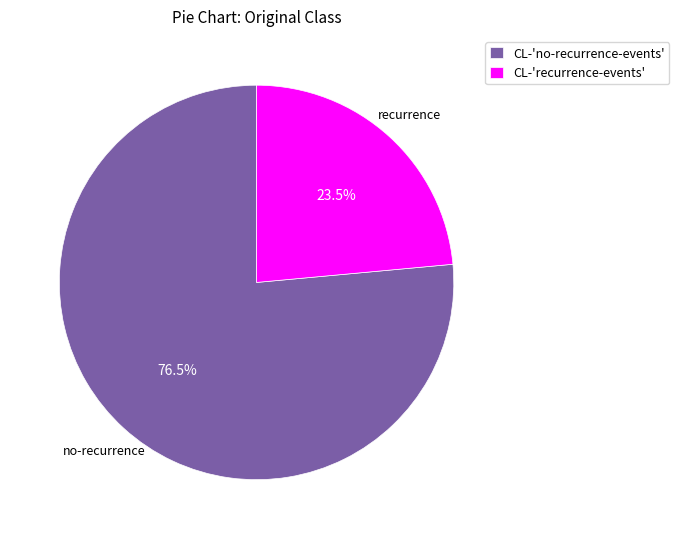

Is there a majority slice in this chart?

Yes